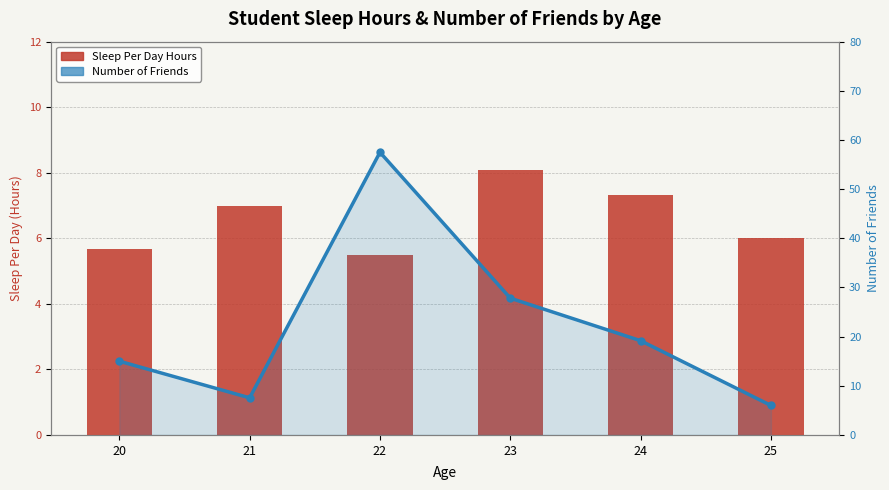

Where does the Sleep Per Day Hours series first go above 7?

23